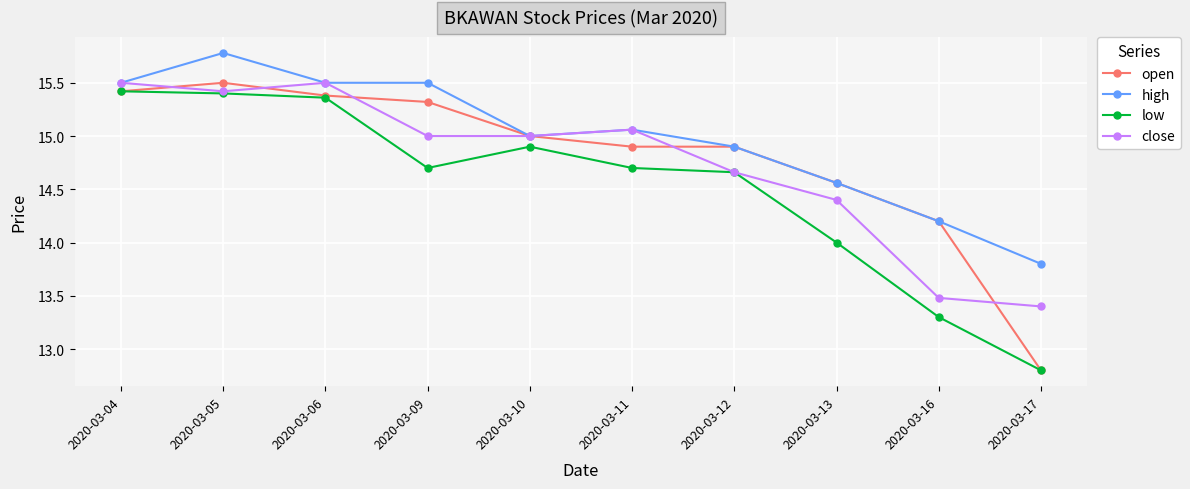

The value of high at 2020-03-11 is 5.2. True or false?

False